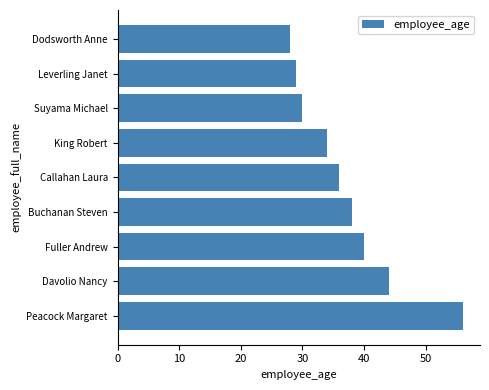

What is the sum of all values?

335